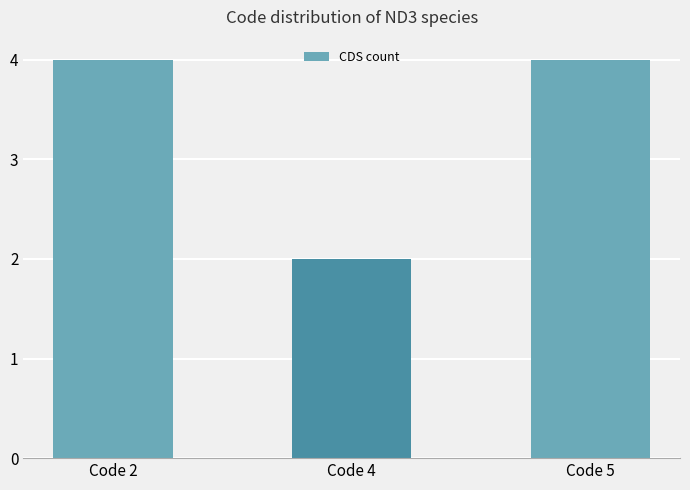

What is the approximate value at Code 4?

2